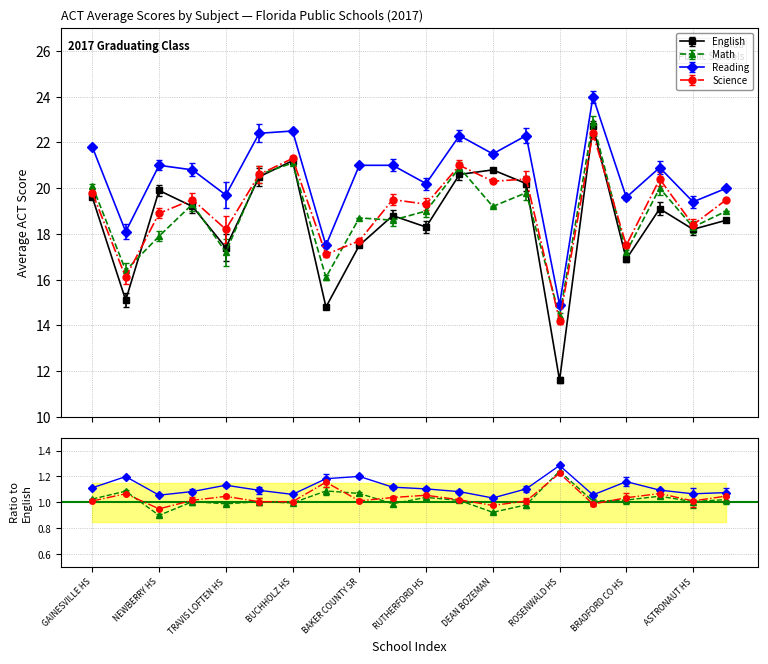

What is the highest value of the English series?

22.7